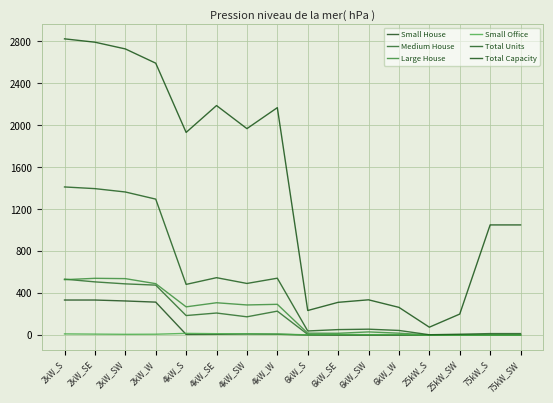

What is the lowest value of the Total Capacity series?

75